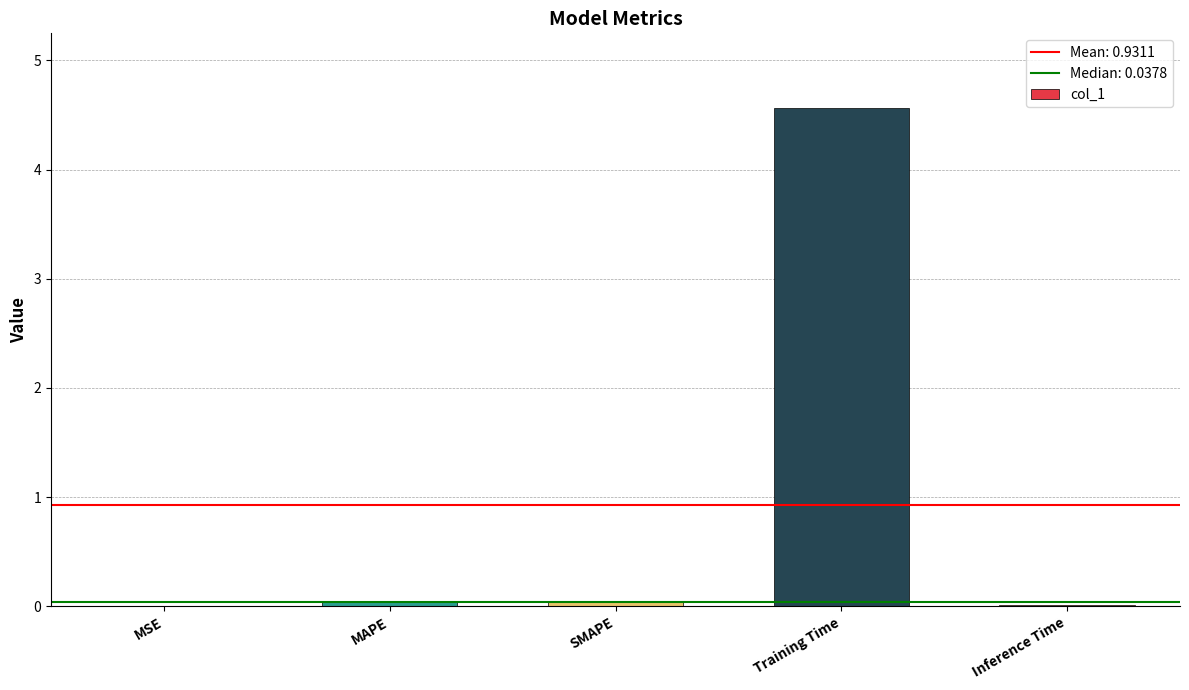

What is the maximum value shown in the chart?

4.6